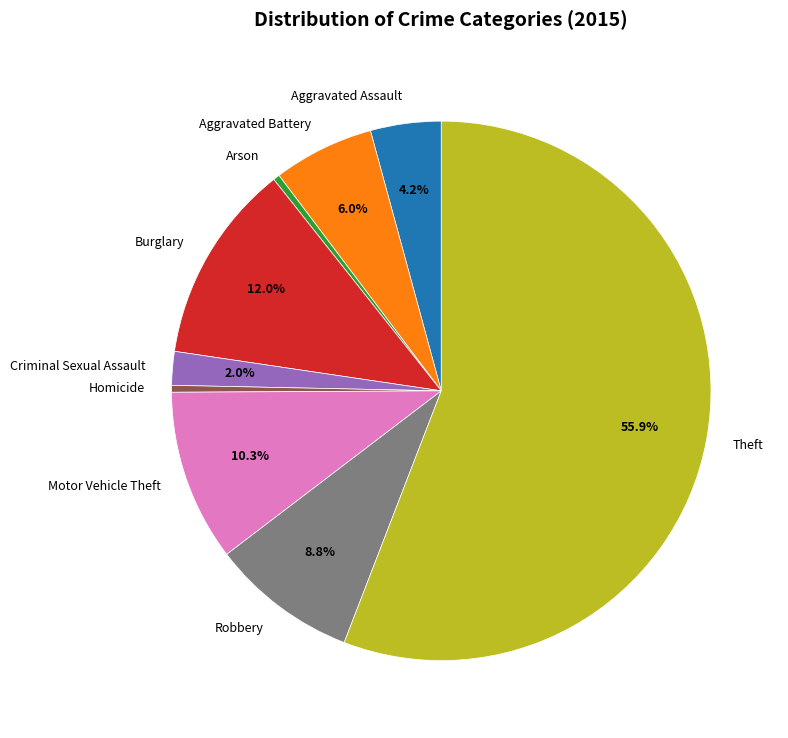

Which has a higher value, Theft or Arson?

Theft